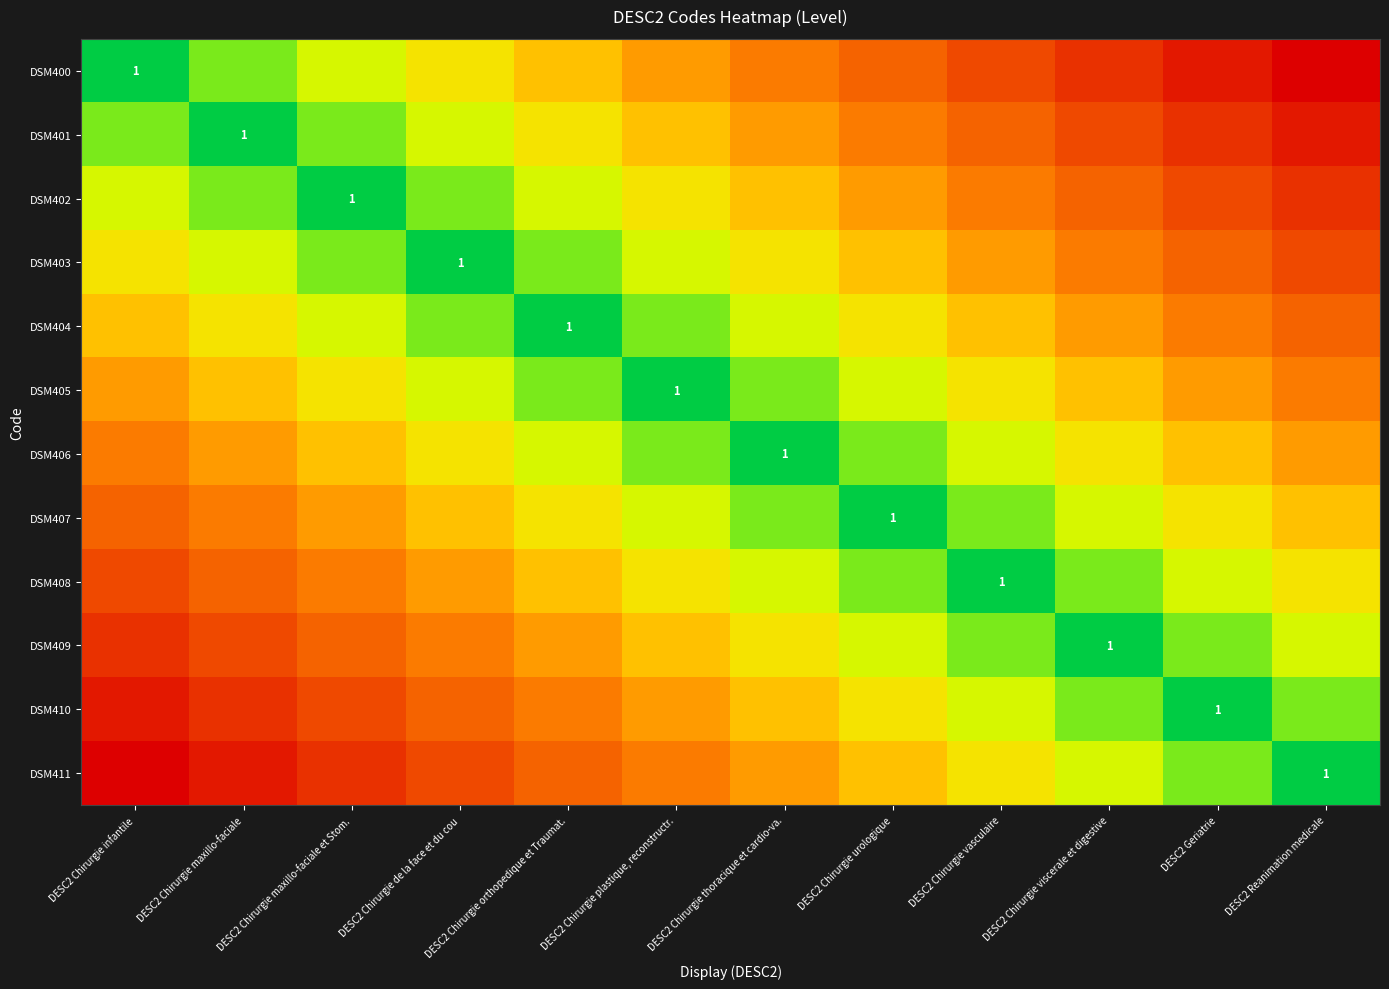

Which series has the largest total across all categories?

DSM400